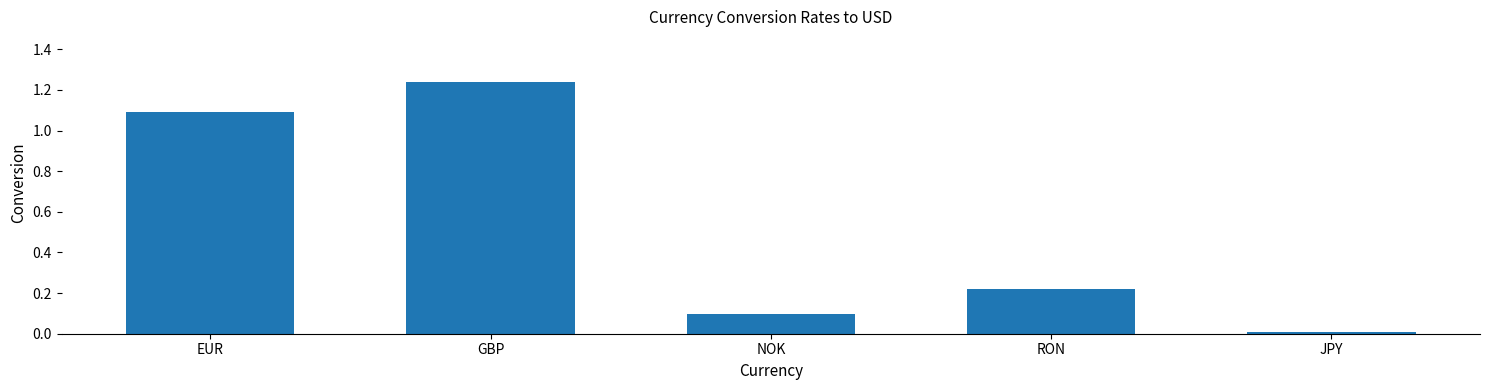

Which has a higher value, GBP or EUR?

GBP